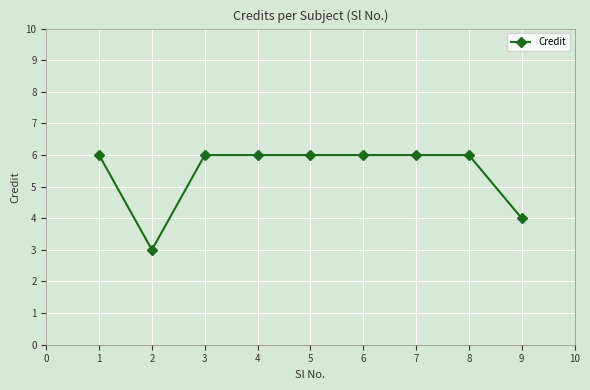

What is the value of the 7th point from the left?

6